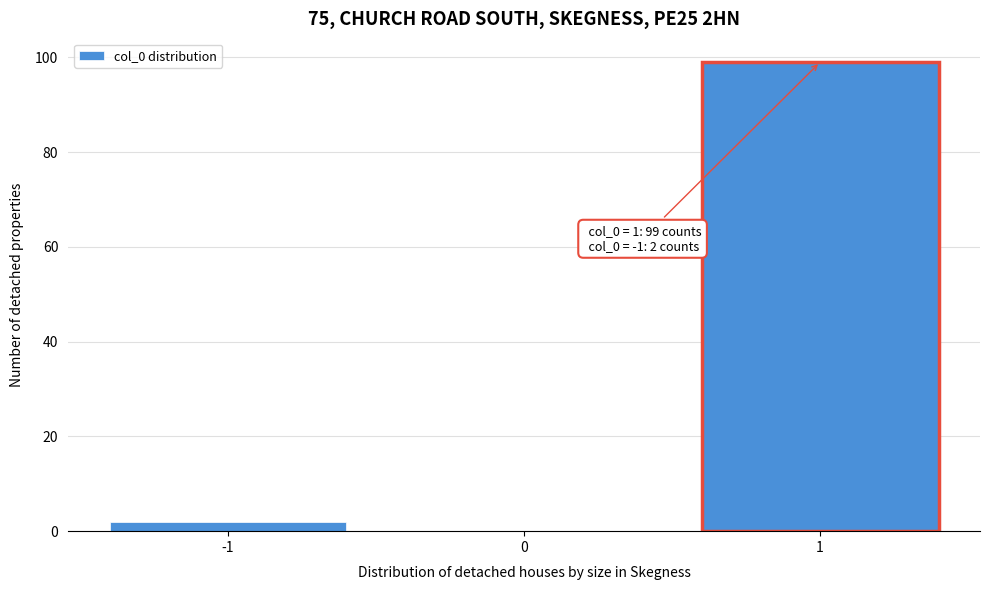

Which range on the x-axis has the tallest bar?

0.5 to 1.5